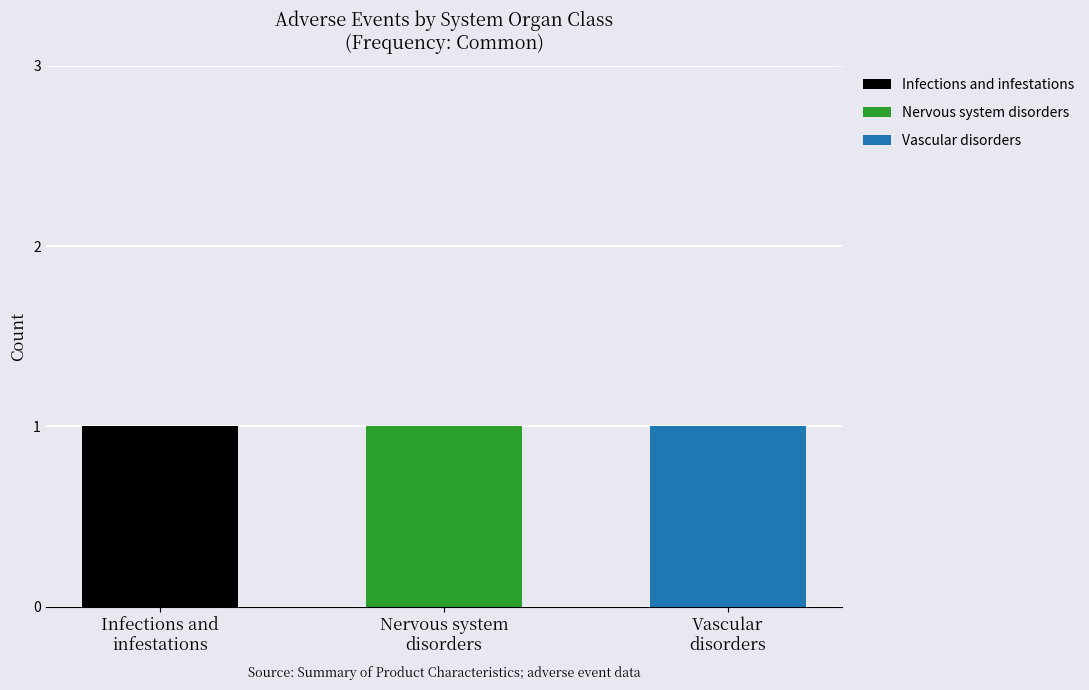

What are all the series names shown in the legend?

Infections and infestations, Nervous system disorders, Vascular disorders